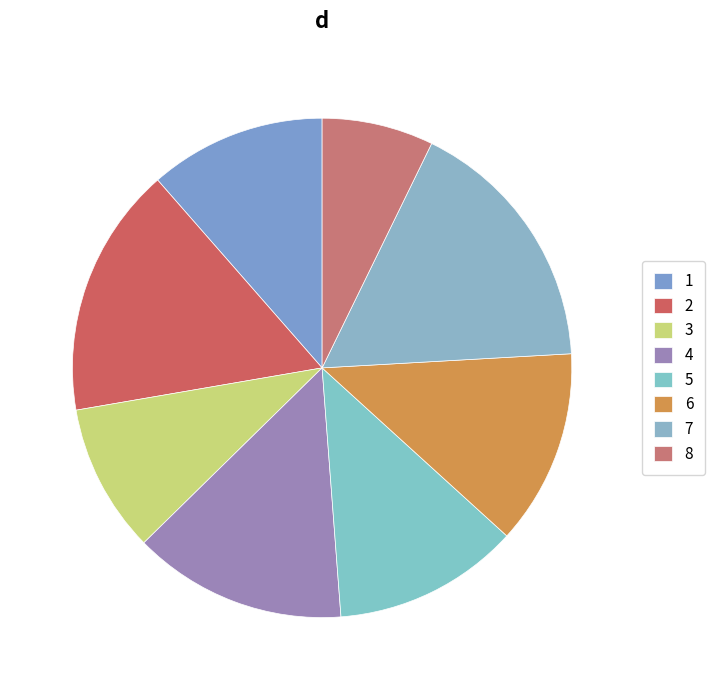

How many slices are in this pie chart?

8